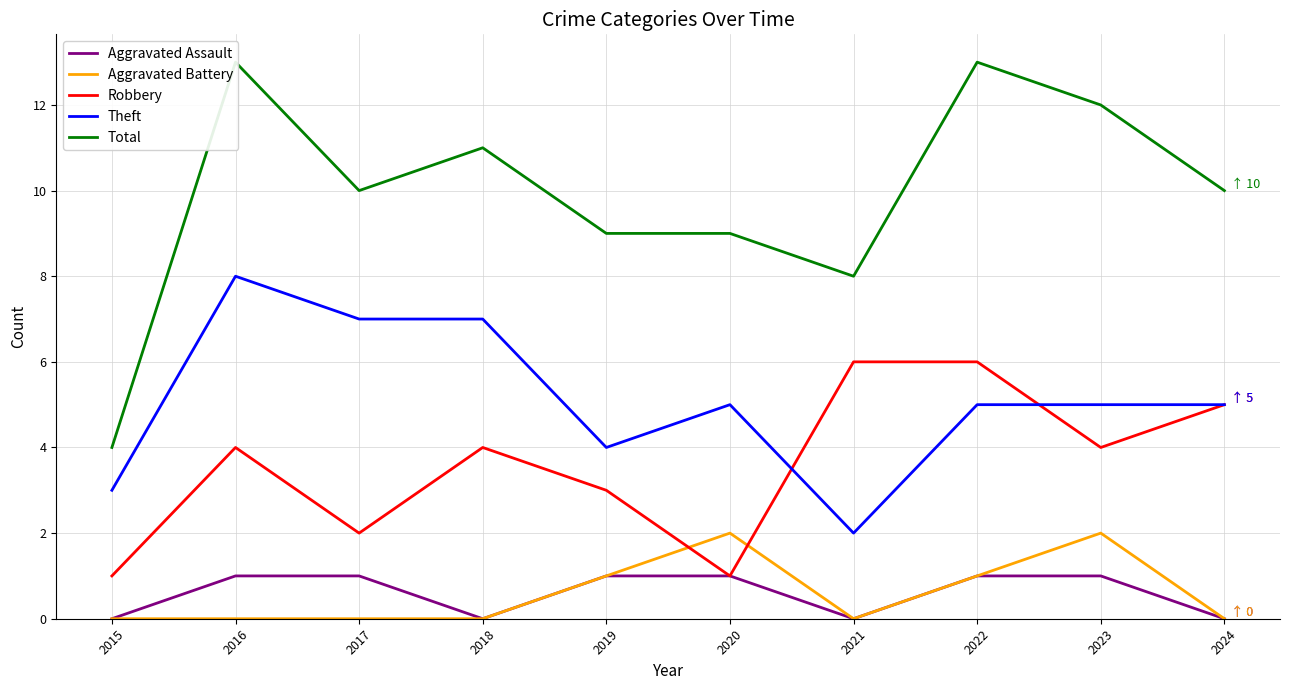

How many Total values are between 9 and 12?

6